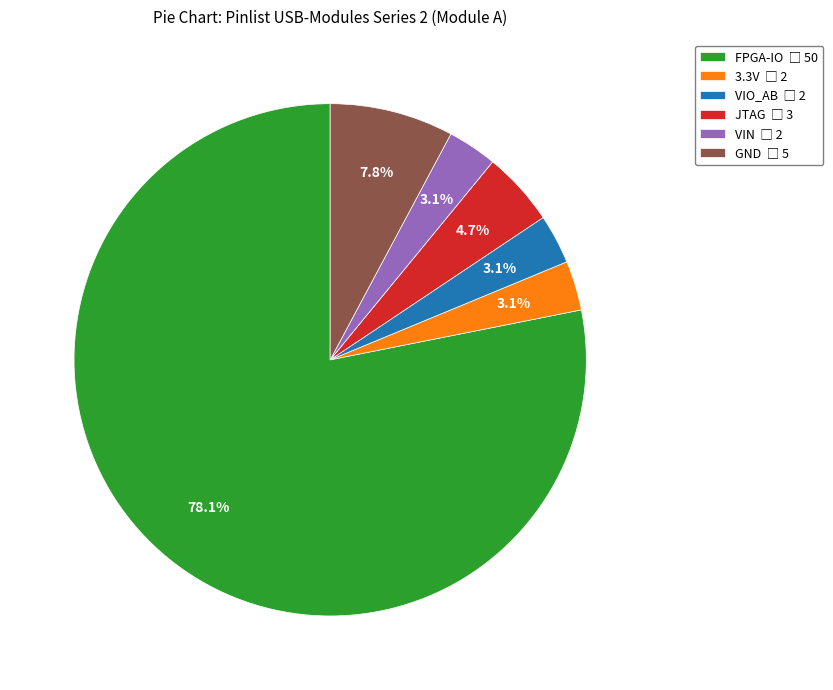

Does VIN represent more than half of the total?

No